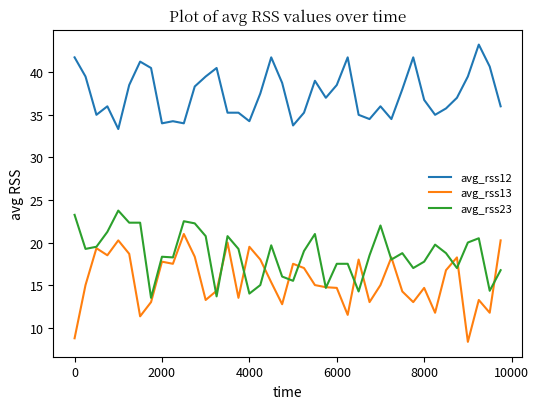

Which series has the largest total across all categories?

avg_rss12